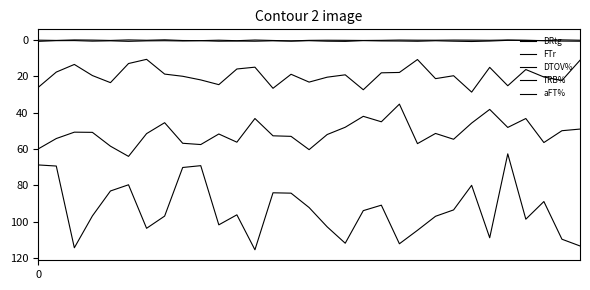

List the series in order of their peak value, highest first.

DRtg, TRB%, DTOV%, aFT%, FTr